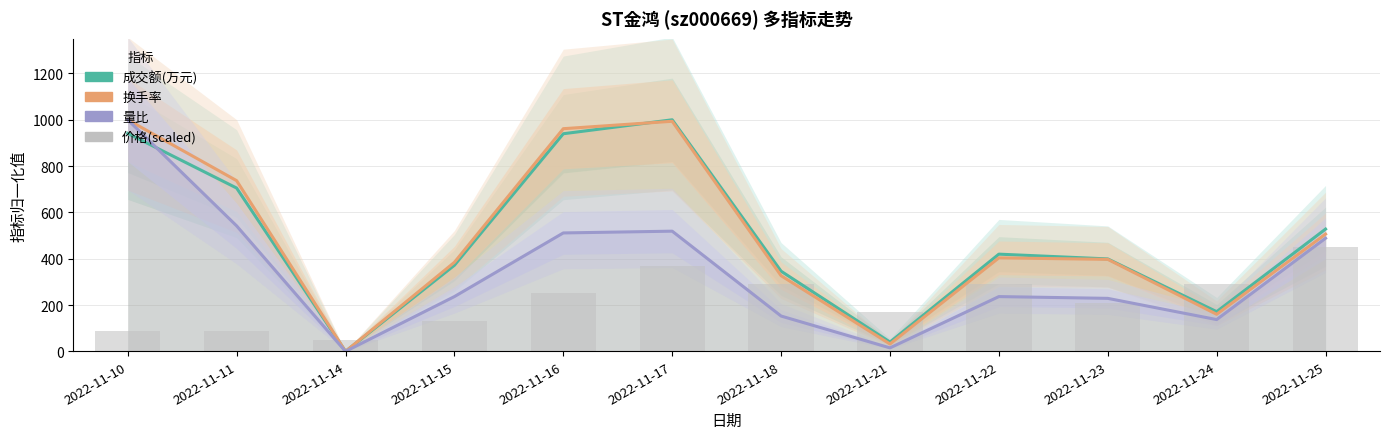

Reading left to right, extract all data points from this chart.

成交额(万元): 941.3	705.3	0.0	372.0	939.7	1000.0	346.2	40.2	419.9	399.3	171.6	528.1
换手率: 1000.0	737.2	0.0	384.6	961.5	993.6	326.9	32.1	403.8	397.4	160.3	506.4
量比: 1000.0	542.0	0.0	236.6	511.5	519.1	152.7	15.3	236.6	229.0	137.4	488.5
价格(scaled): 90.0	90.0	50.0	130.0	250.0	370.0	290.0	170.0	290.0	210.0	290.0	450.0